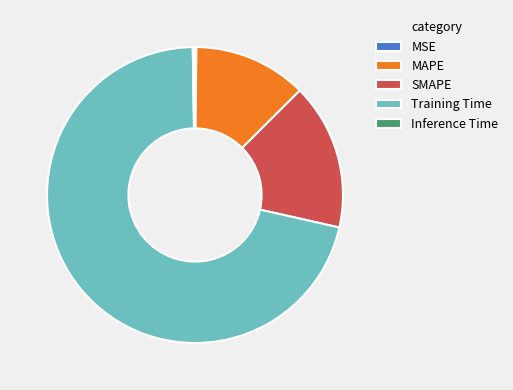

Which category has the biggest portion of the pie?

Training Time